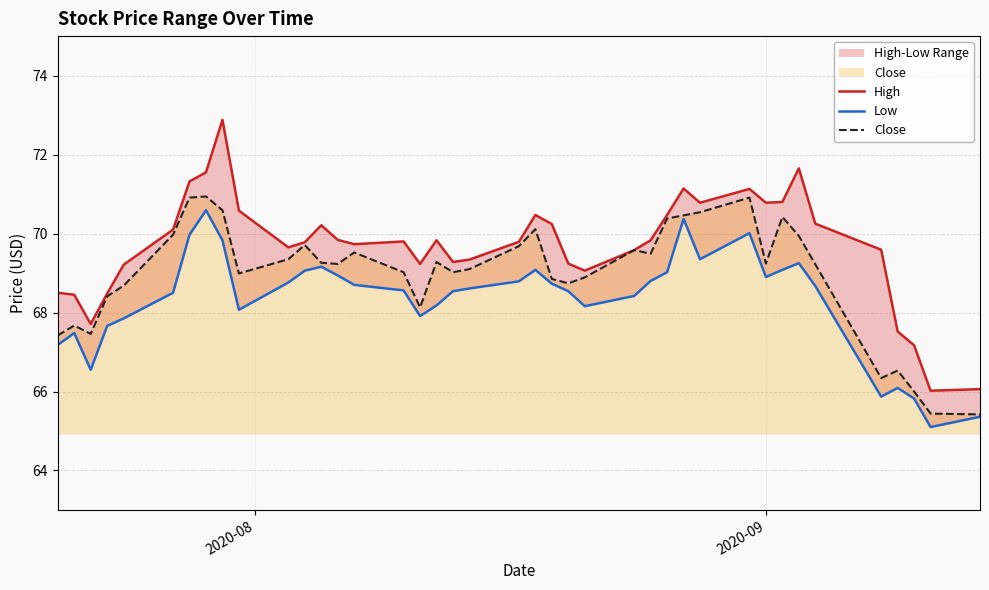

At how many categories does at least one series exceed 68?

35